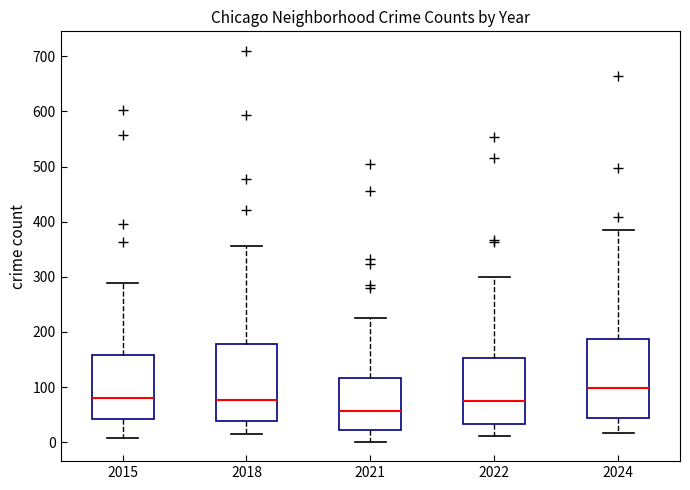

Which box has the highest median line?

2024